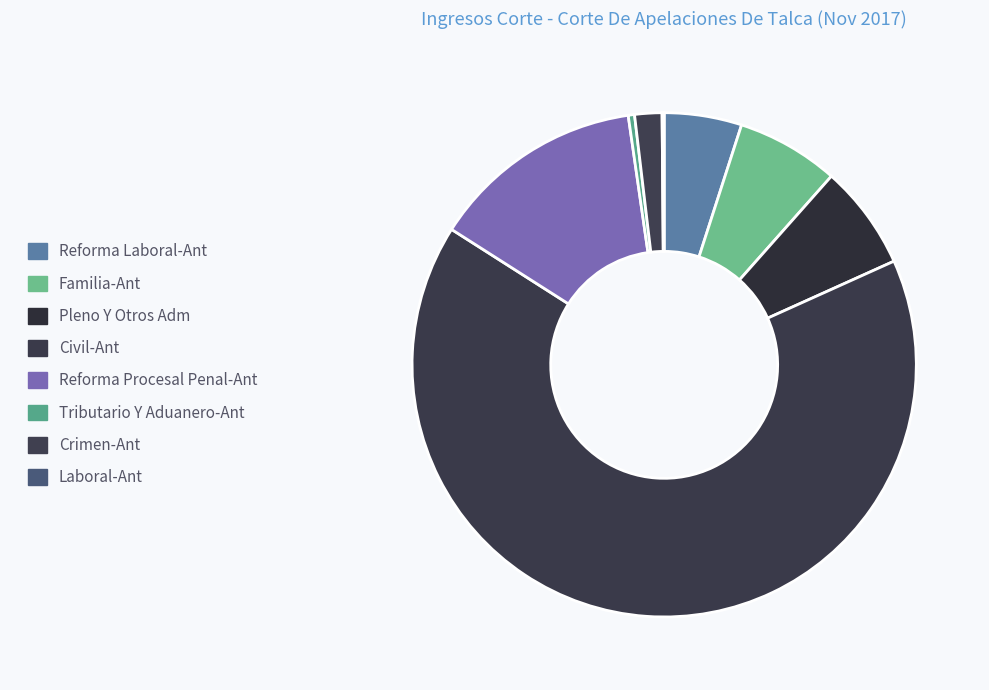

Is Civil-Ant the majority of the pie?

Yes